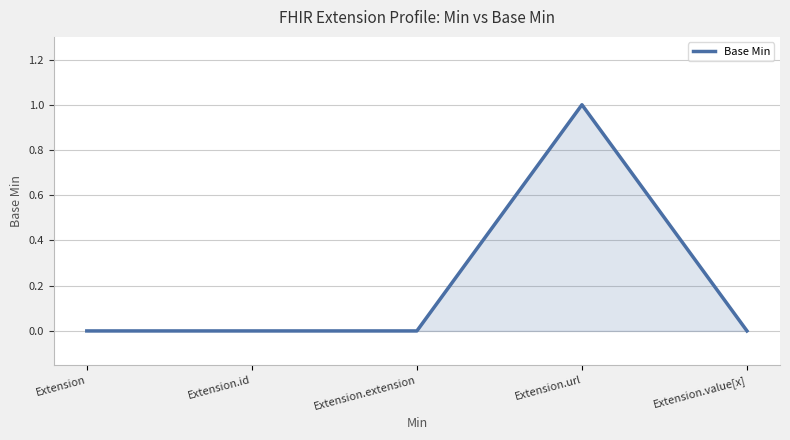

What position from the right is Extension.value[x]?

1